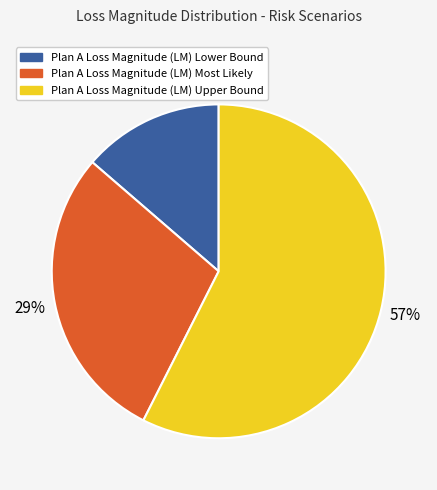

Does any single category account for the majority?

Yes